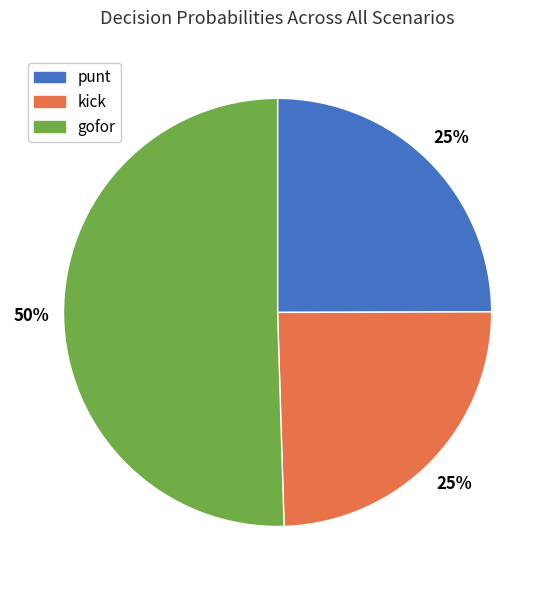

To the nearest percent, what percentage of the pie is kick?

25%